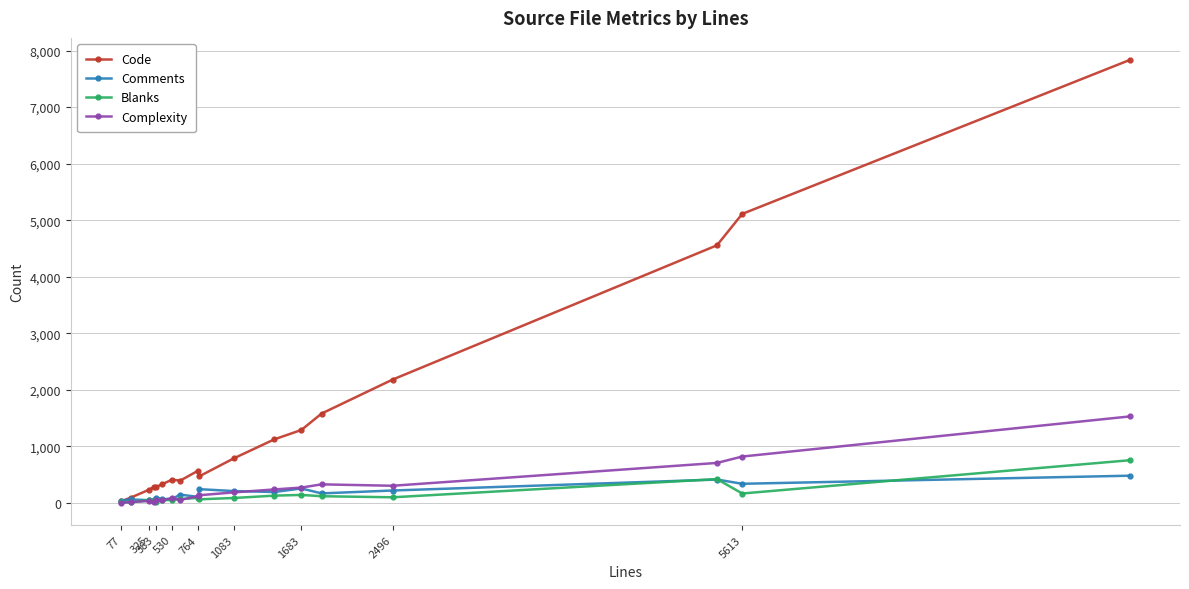

True or false: Code has more than 0 points higher than both neighbors.

True